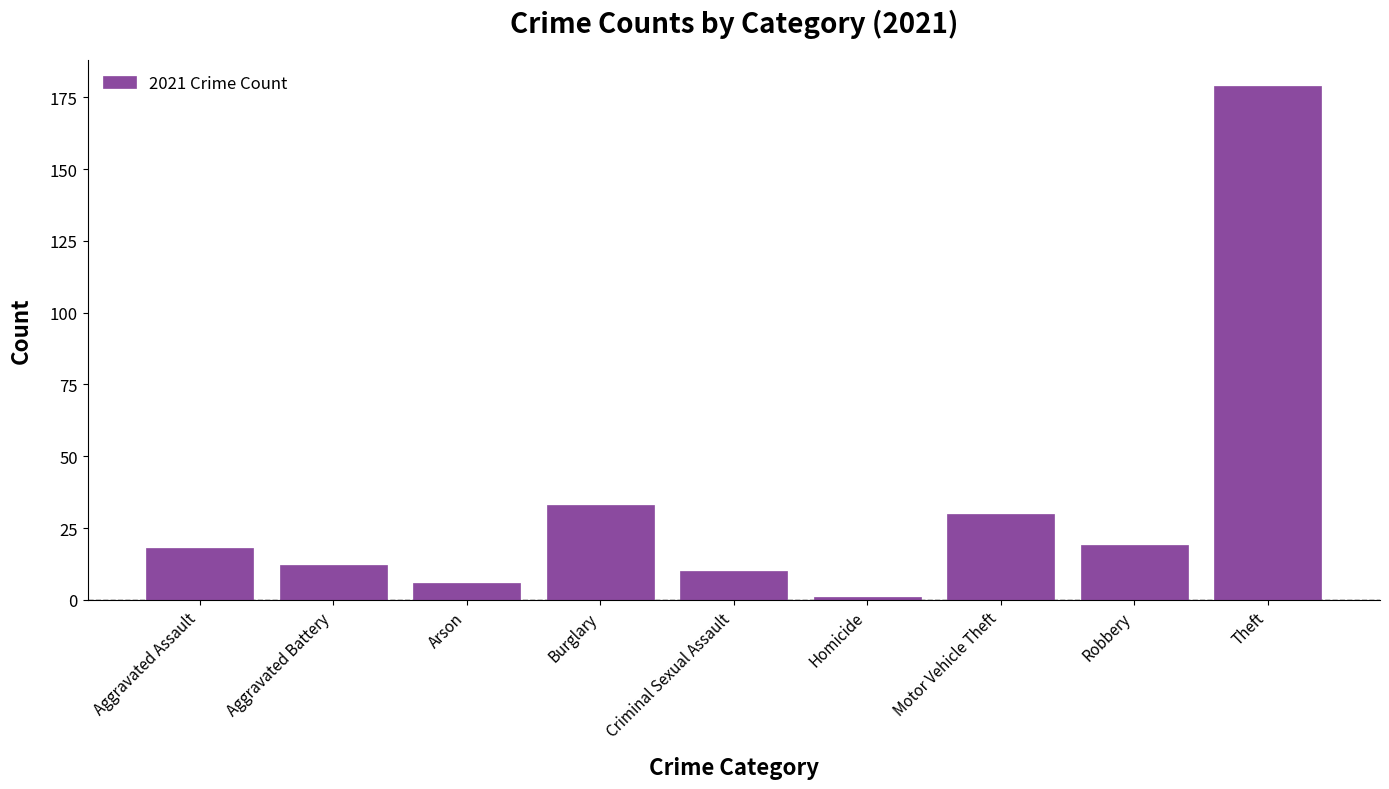

Reading left to right, transcribe all the data shown in this chart.

Aggravated Assault=18	Aggravated Battery=12	Arson=6	Burglary=33	Criminal Sexual Assault=10	Homicide=1	Motor Vehicle Theft=30	Robbery=19	Theft=179